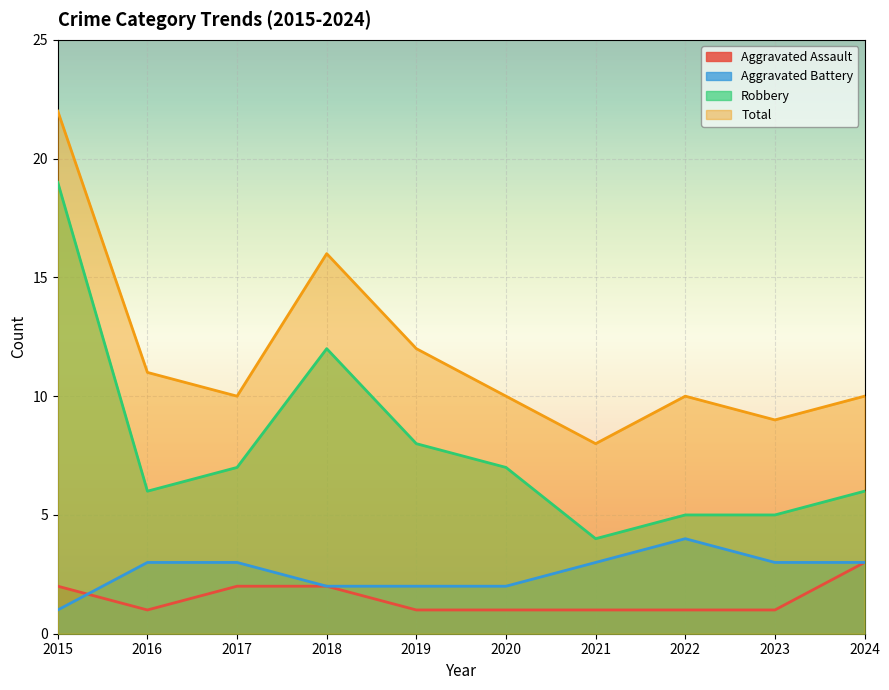

Which series has the widest spread of values?

Robbery